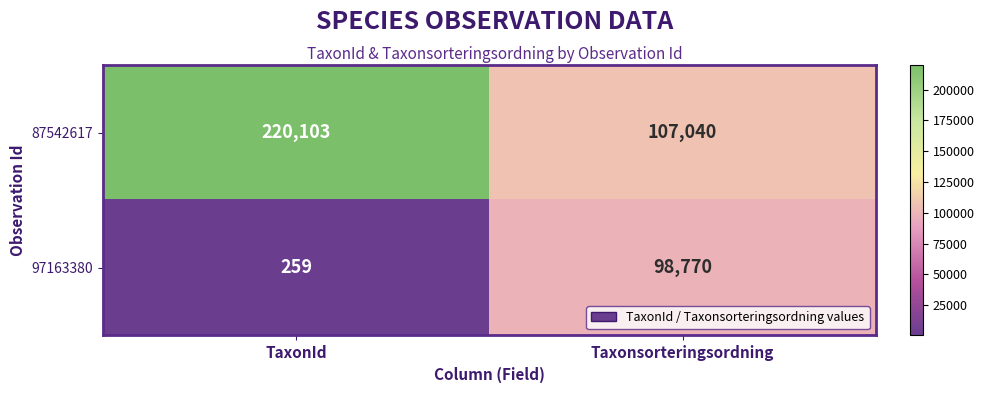

The 97163380 series shows 37158 at Taxonsorteringsordning. True or false?

False